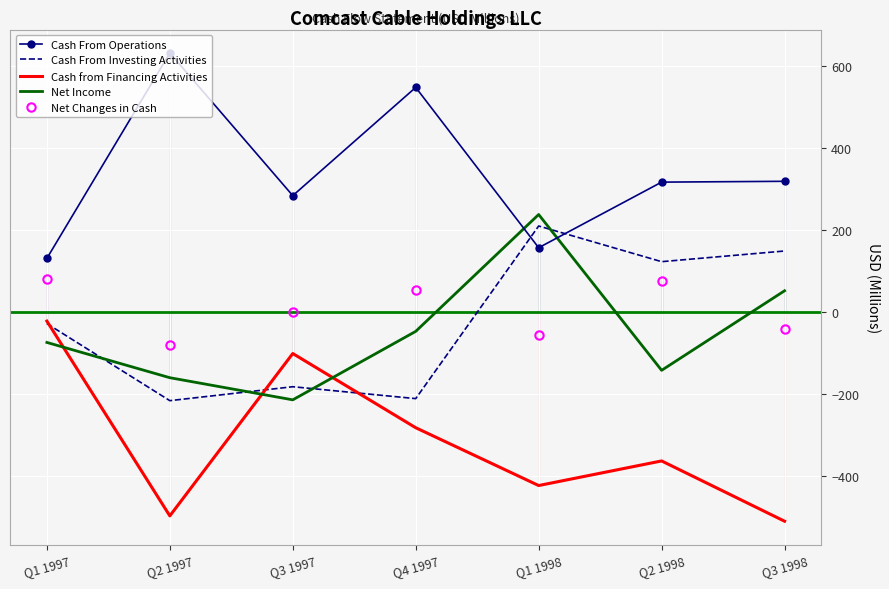

What is the difference between the maximum and minimum values in the Cash From Investing Activities series?

426